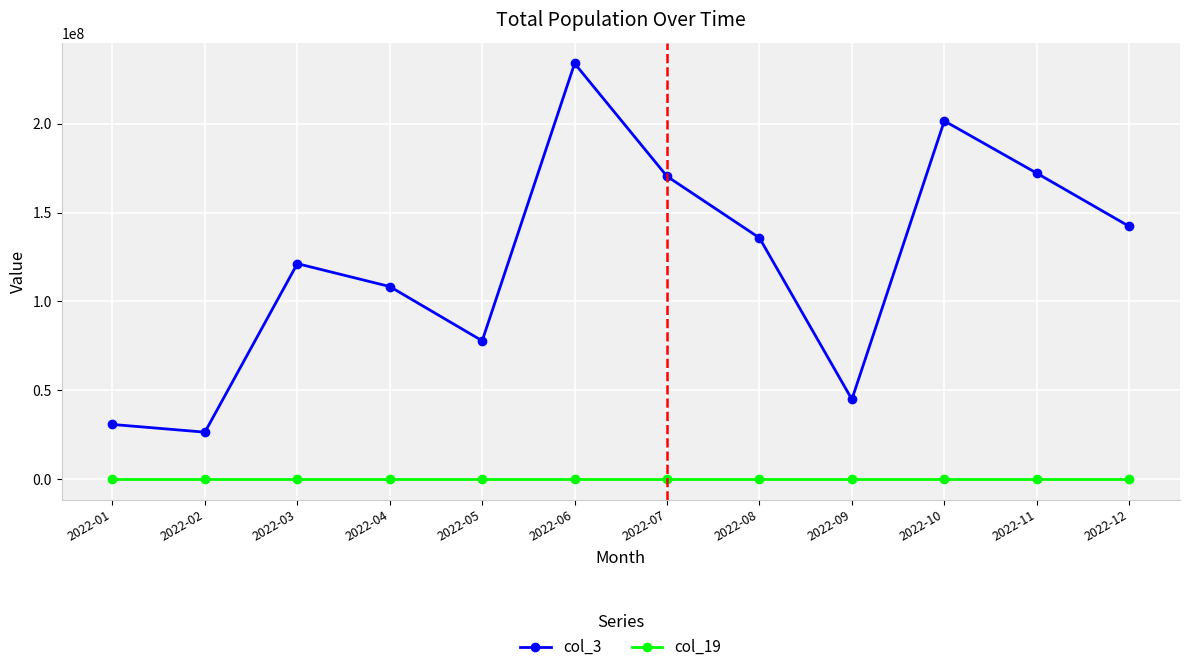

List the series in order of their overall mean, lowest first.

col_19, col_3